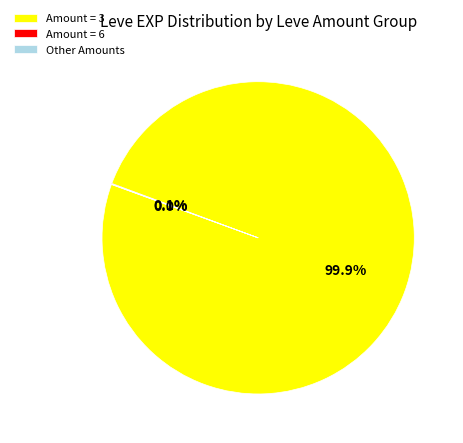

Does any single category account for the majority?

Yes